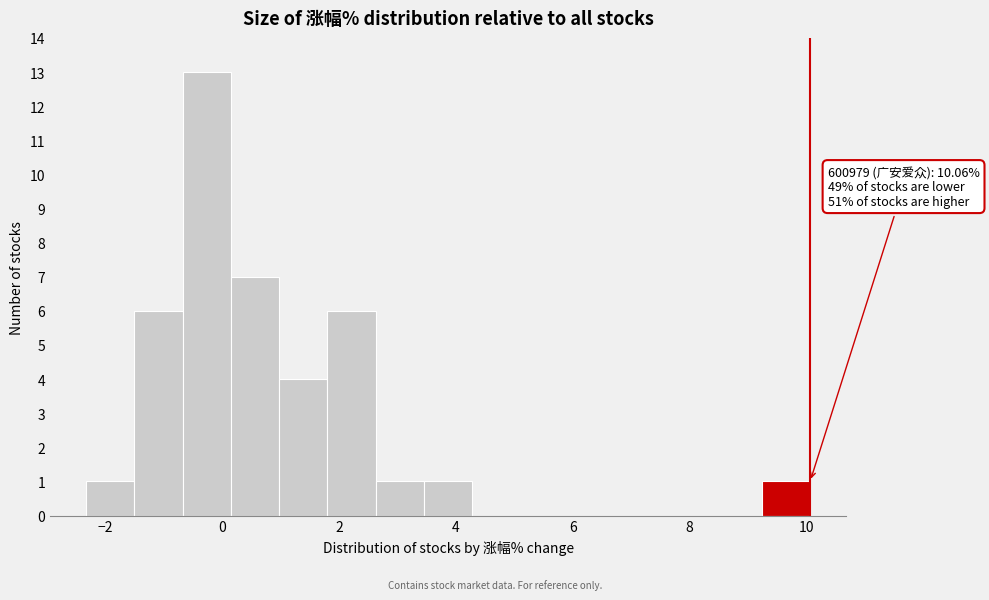

Over which range of the x-axis is the bar tallest?

-0.6 to 0.2